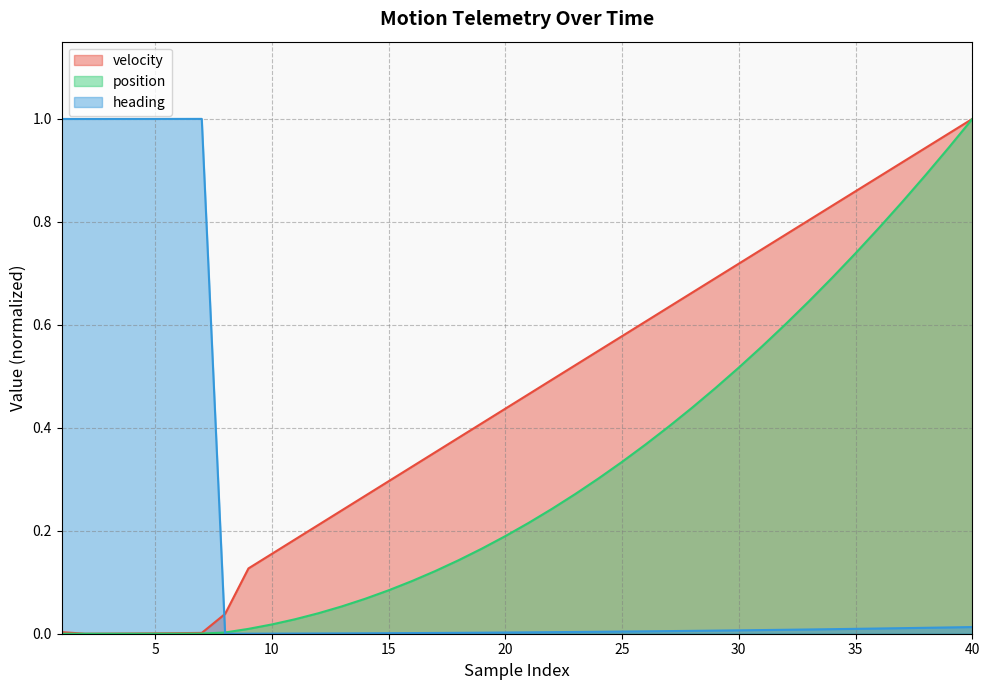

Which series ends up on top after the final intersection of velocity and heading?

velocity